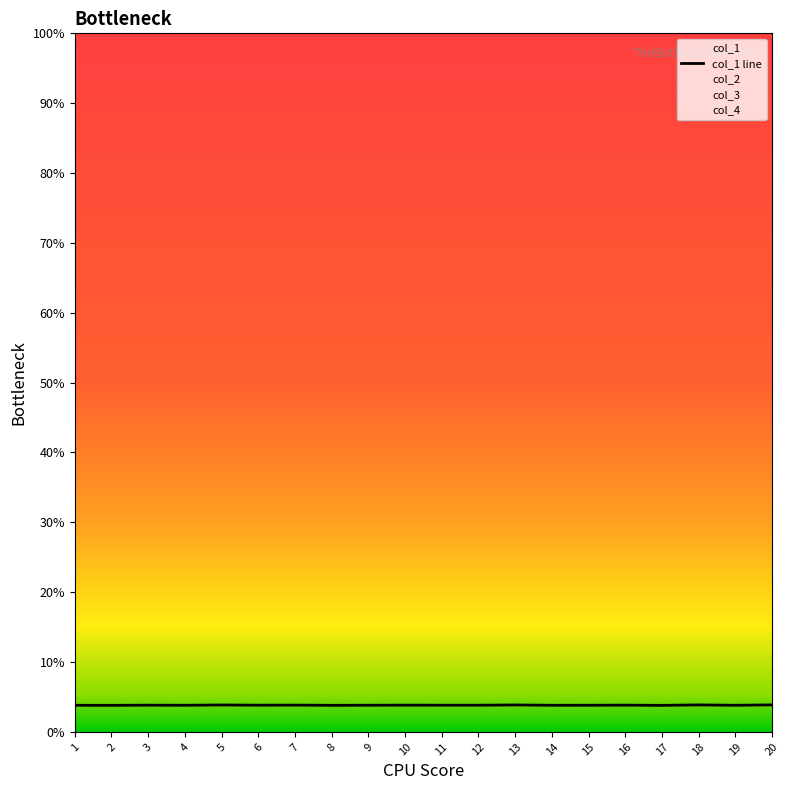

List the labels in order of value, smallest first.

17, 2, 8, 1, 14, 19, 4, 15, 9, 12, 11, 6, 3, 10, 16, 7, 5, 13, 18, 20